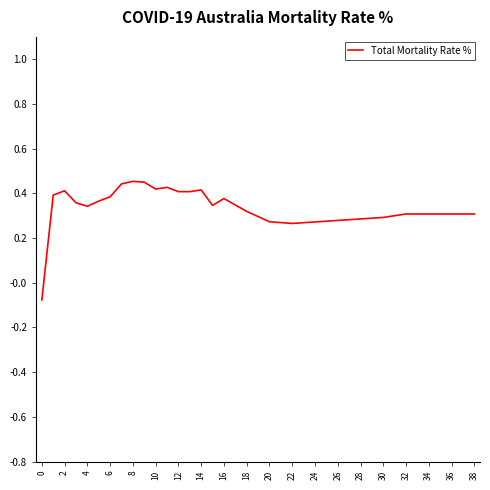

Is it true that the value at 38 is 0.3?

True